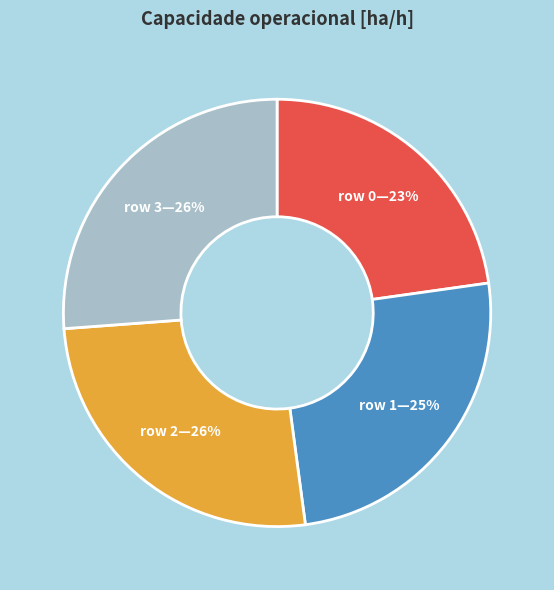

Is there any slice that represents more than half of the pie?

No